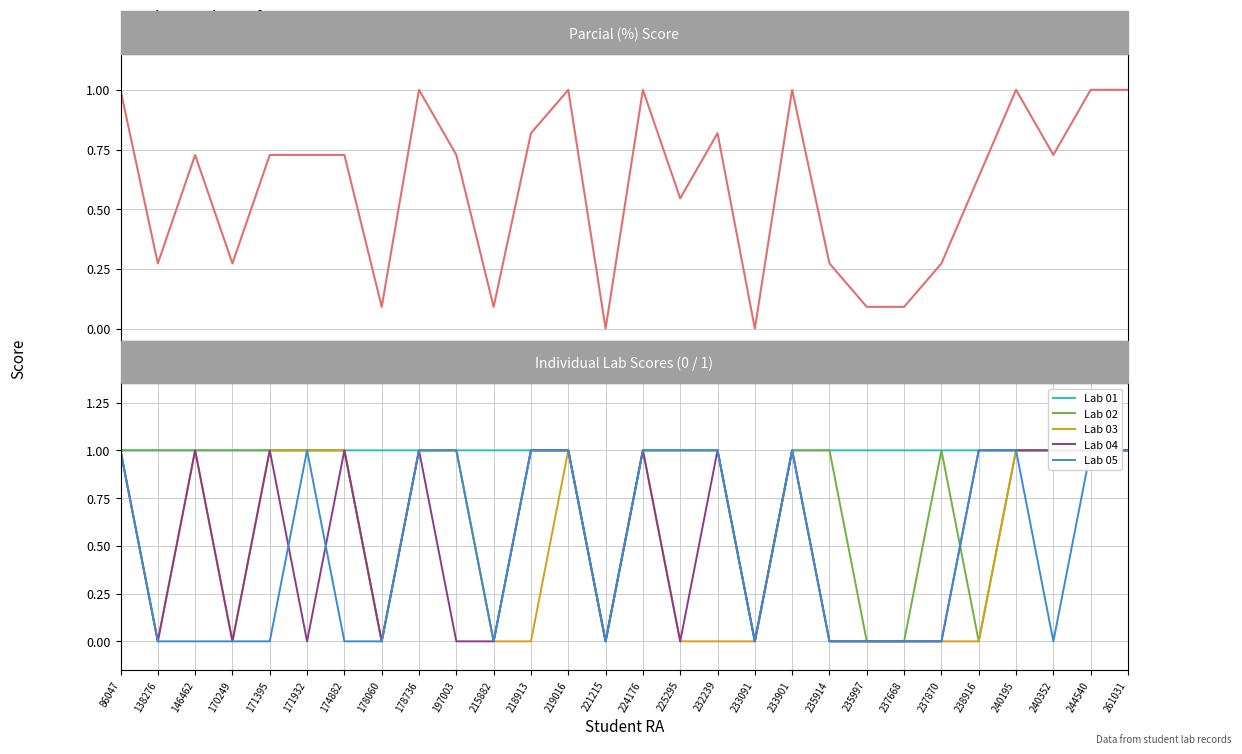

True or false: Lab 01 and Lab 05 cross at least once.

False